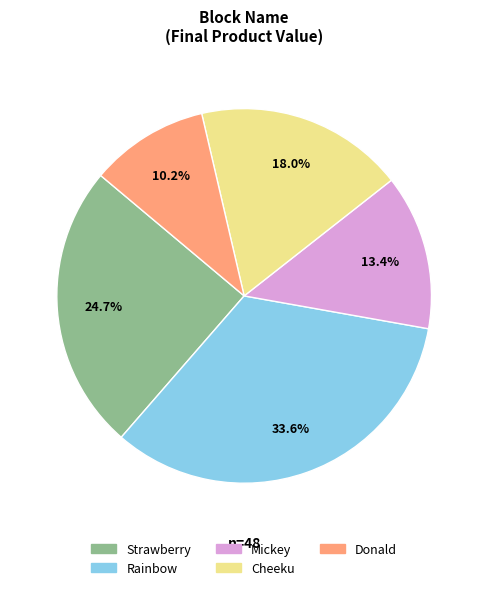

What is the ratio of the value at Cheeku to the value at Mickey?

1.3